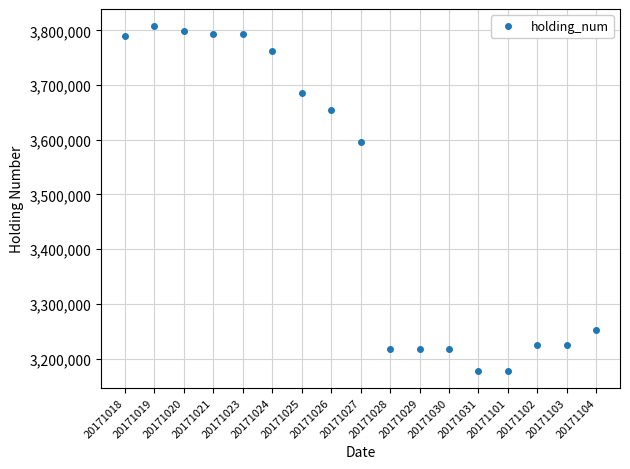

At which category does the chart reach its peak across all series?

20171019